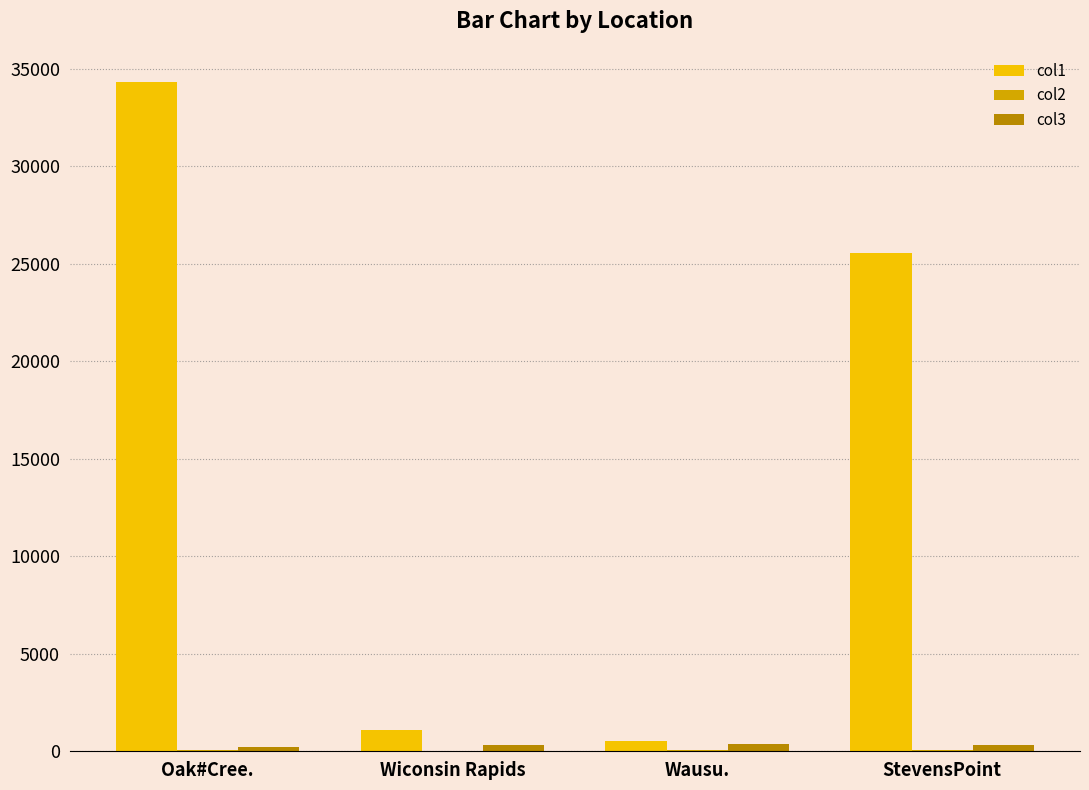

Which category has the highest value across all series?

Oak#Cree.